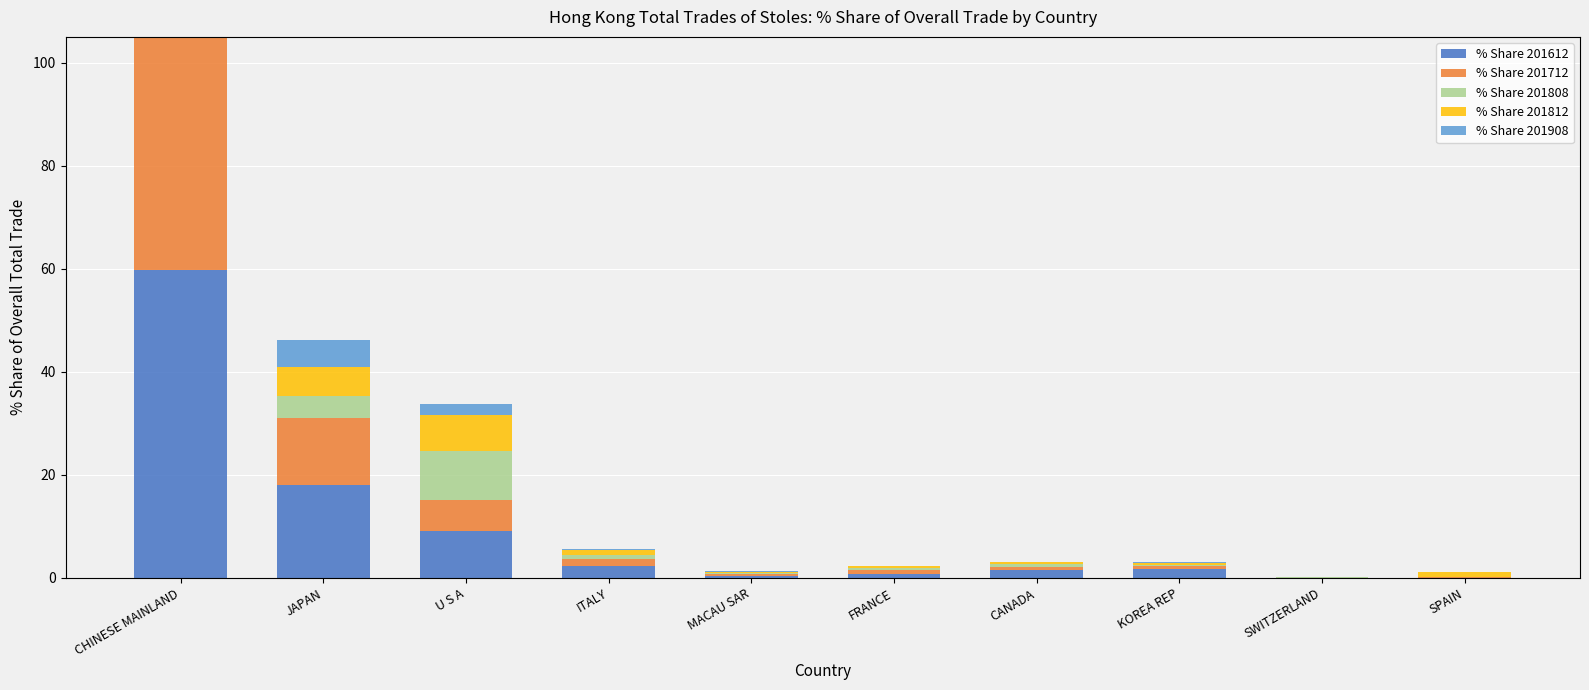

What is the label of the 8th bar from the right?

U S A